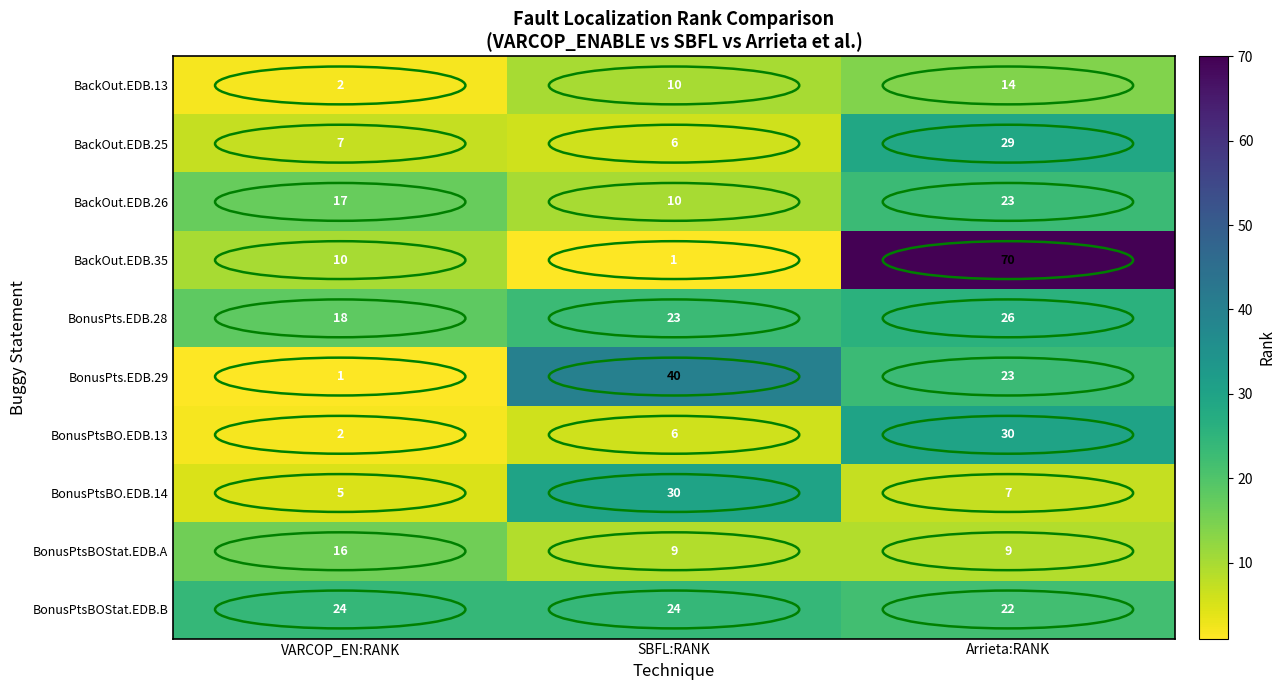

At which category is the sum across all series the highest?

Arrieta:RANK